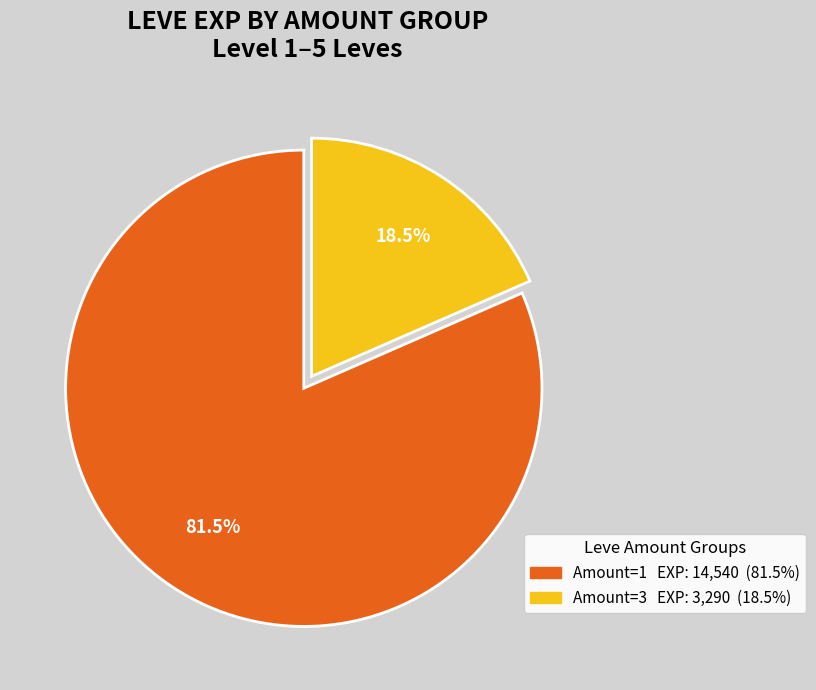

Is there any slice that represents more than half of the pie?

Yes